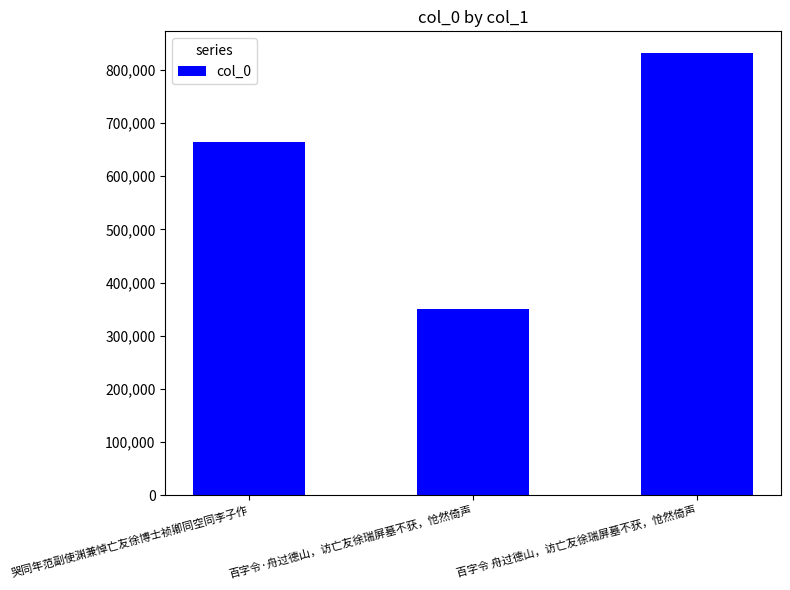

What is the label of the 1st bar from the left?

哭同年范副使渊兼悼亡友徐博士祯卿同空同李子作